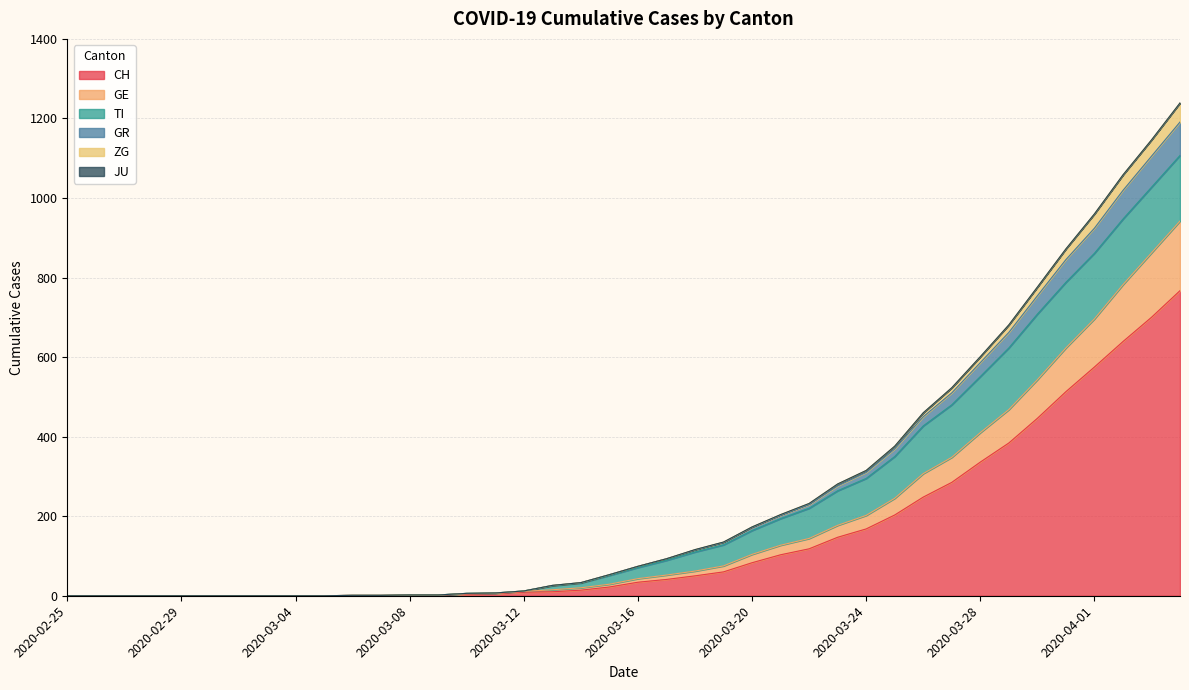

Which label corresponds to the largest value in the chart?

2020-04-04